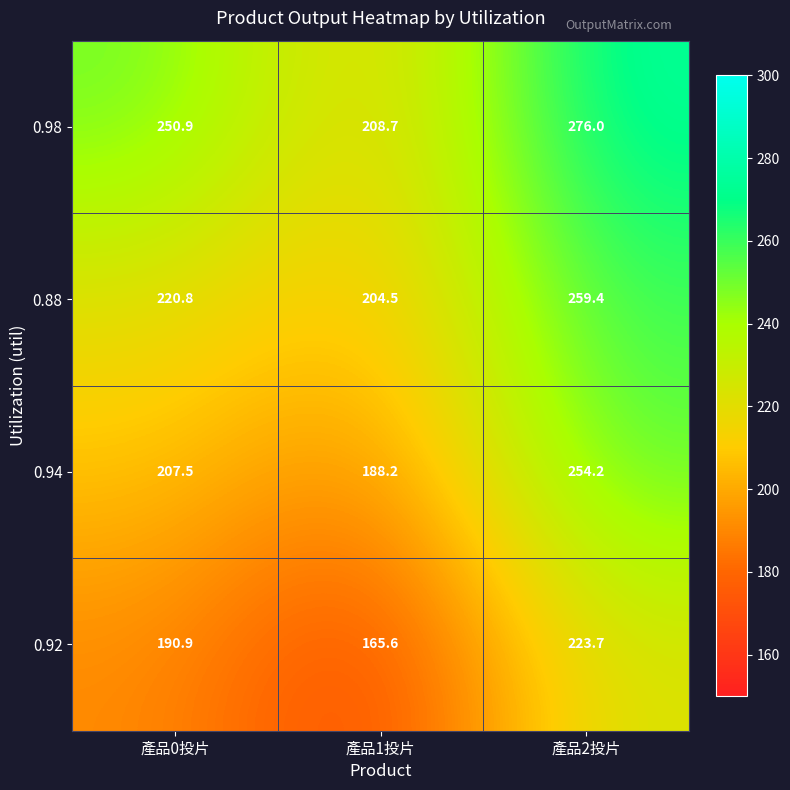

How many categories are shown in the chart?

3